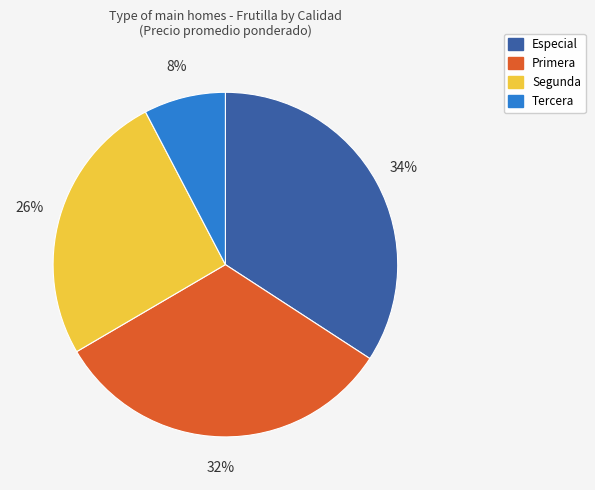

To the nearest percent, what portion does Tercera represent?

8%